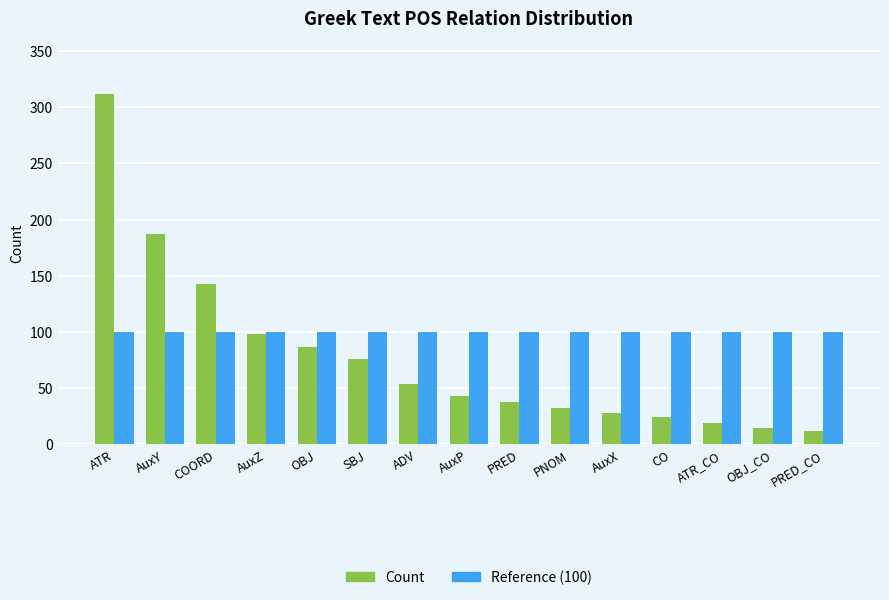

Is it true that Count equals 15 at OBJ_CO?

True